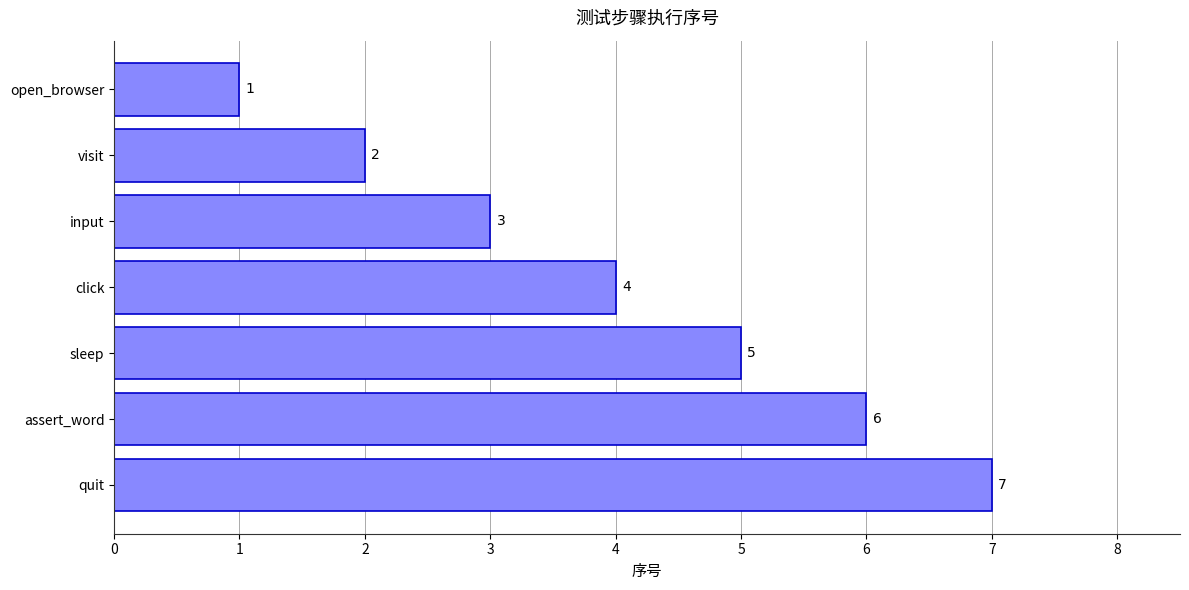

How many values are between 2 and 6?

5